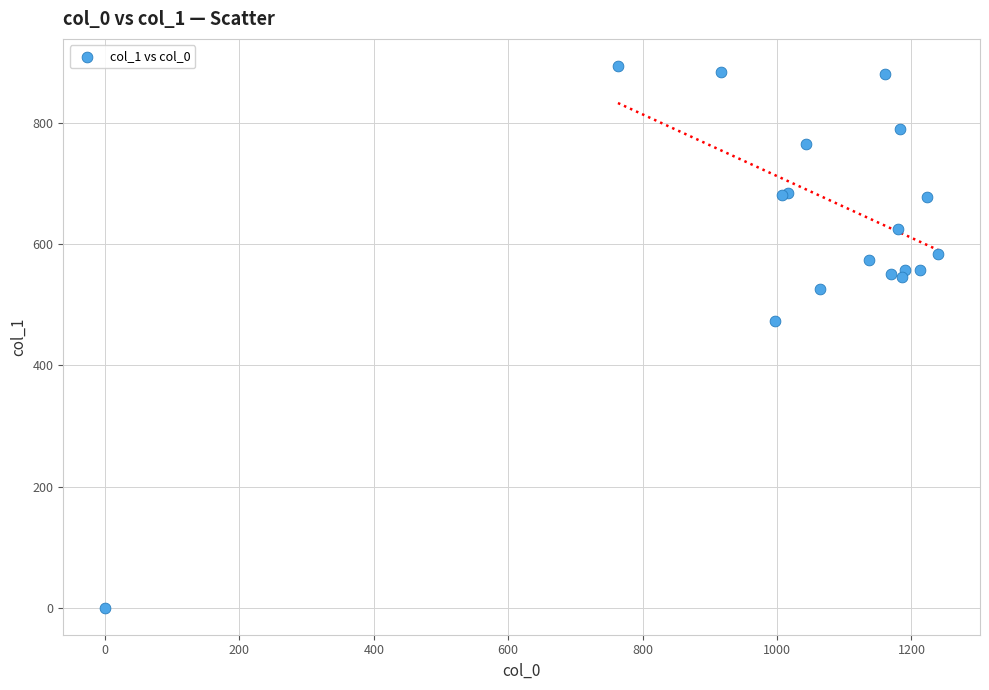

What Y value in the scatter plot is closest to 447?

472.5